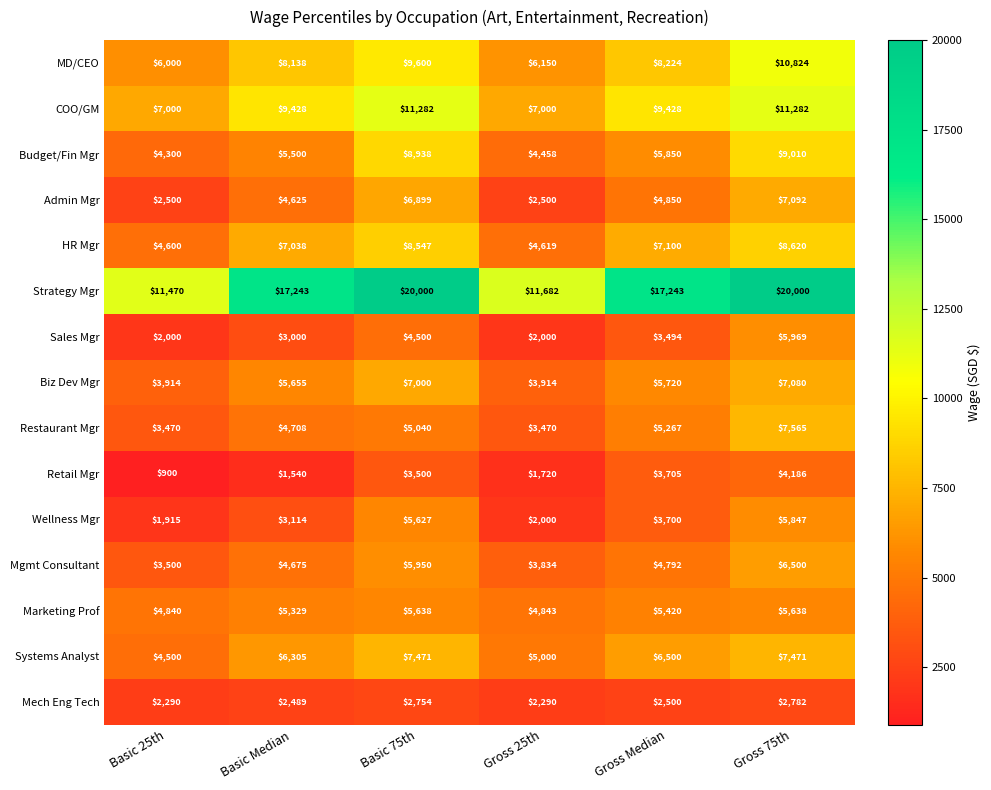

How many categories are shown in the chart?

6